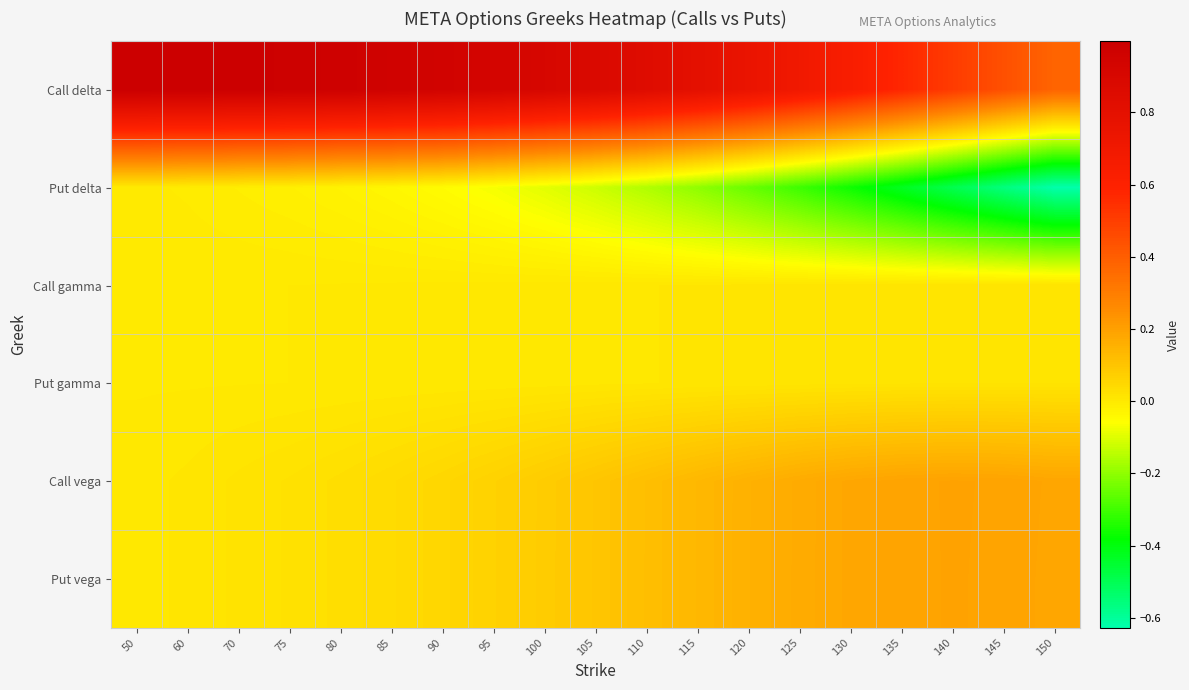

Reading right to left, transcribe all the data shown in this chart.

Call delta: 150=0.4	145=0.4	140=0.5	135=0.6	130=0.6	125=0.7	120=0.8	115=0.8	110=0.8	105=0.9	100=0.9	95=0.9	90=1.0	85=1.0	80=1.0	75=1.0	70=1.0	60=1.0	50=1.0
Put delta: 150=-0.6	145=-0.6	140=-0.5	135=-0.4	130=-0.4	125=-0.3	120=-0.2	115=-0.2	110=-0.2	105=-0.1	100=-0.1	95=-0.1	90=-0.1	85=-0.0	80=-0.0	75=-0.0	70=-0.0	60=-0.0	50=-0.0
Call gamma: 150=0.0	145=0.0	140=0.0	135=0.0	130=0.0	125=0.0	120=0.0	115=0.0	110=0.0	105=0.0	100=0.0	95=0.0	90=0.0	85=0.0	80=0.0	75=0.0	70=0.0	60=0.0	50=0.0
Put gamma: 150=0.0	145=0.0	140=0.0	135=0.0	130=0.0	125=0.0	120=0.0	115=0.0	110=0.0	105=0.0	100=0.0	95=0.0	90=0.0	85=0.0	80=0.0	75=0.0	70=0.0	60=0.0	50=0.0
Call vega: 150=0.2	145=0.2	140=0.2	135=0.2	130=0.2	125=0.2	120=0.2	115=0.1	110=0.1	105=0.1	100=0.1	95=0.1	90=0.0	85=0.0	80=0.0	75=0.0	70=0.0	60=0.0	50=0.0
Put vega: 150=0.2	145=0.2	140=0.2	135=0.2	130=0.2	125=0.2	120=0.2	115=0.1	110=0.1	105=0.1	100=0.1	95=0.1	90=0.0	85=0.0	80=0.0	75=0.0	70=0.0	60=0.0	50=0.0